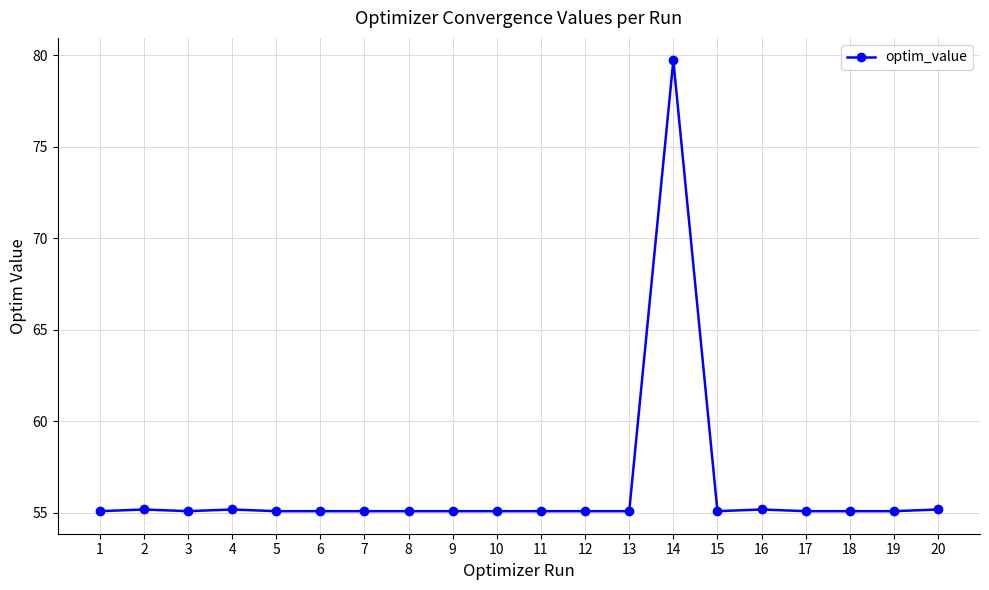

Approximately how many times larger is the value at 11 compared to 13?

1.0